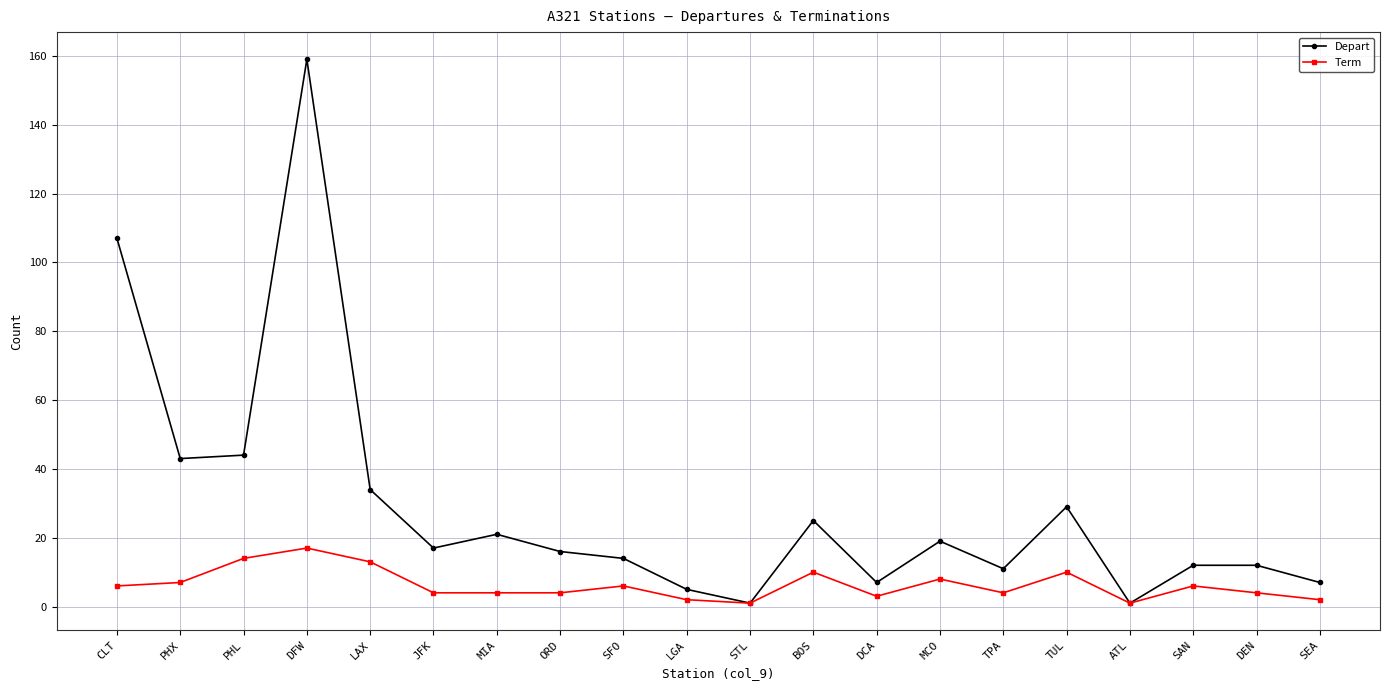

Is it true that Depart equals 12 at SAN?

True